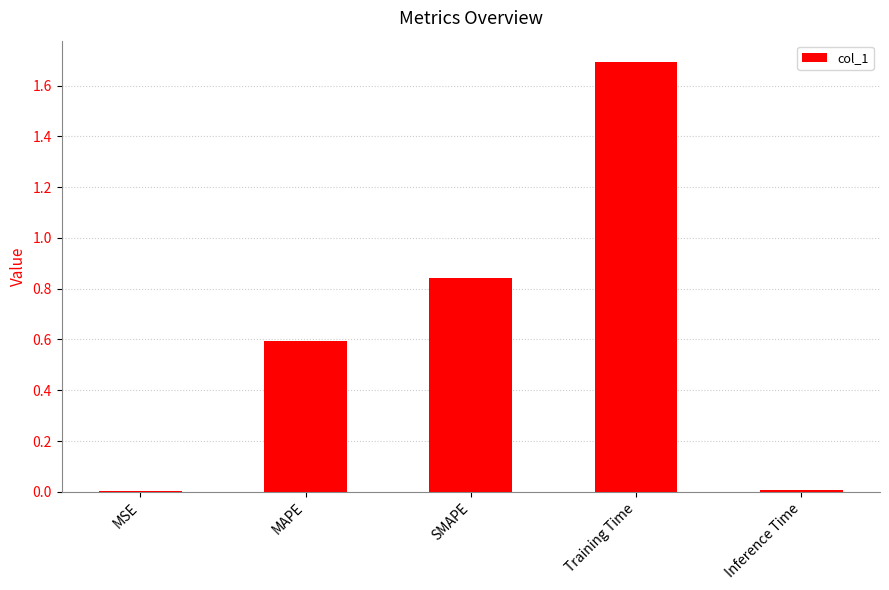

Between Training Time and SMAPE, which is larger?

Training Time